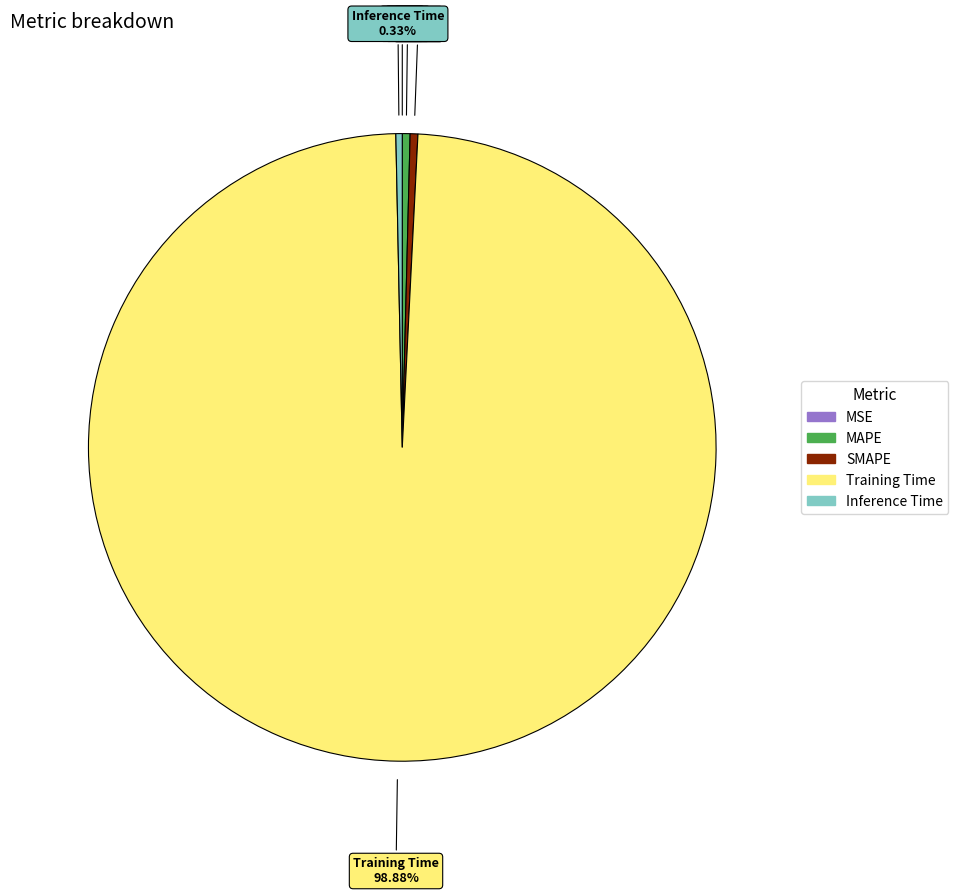

To the nearest percent, what percentage of the pie is Training Time?

99%